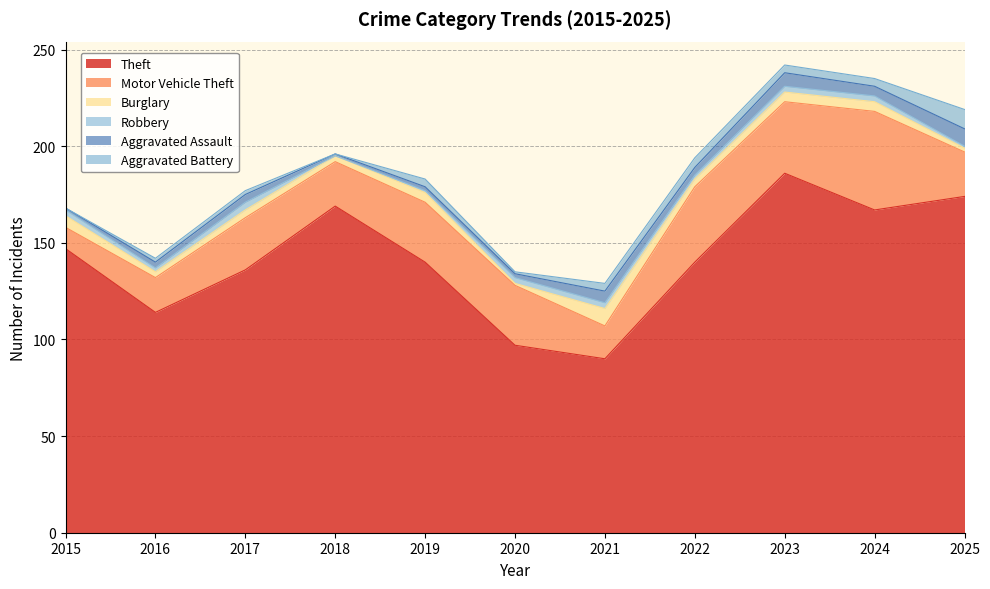

Which series ends up on top after the final intersection of Aggravated Assault and Burglary?

Burglary